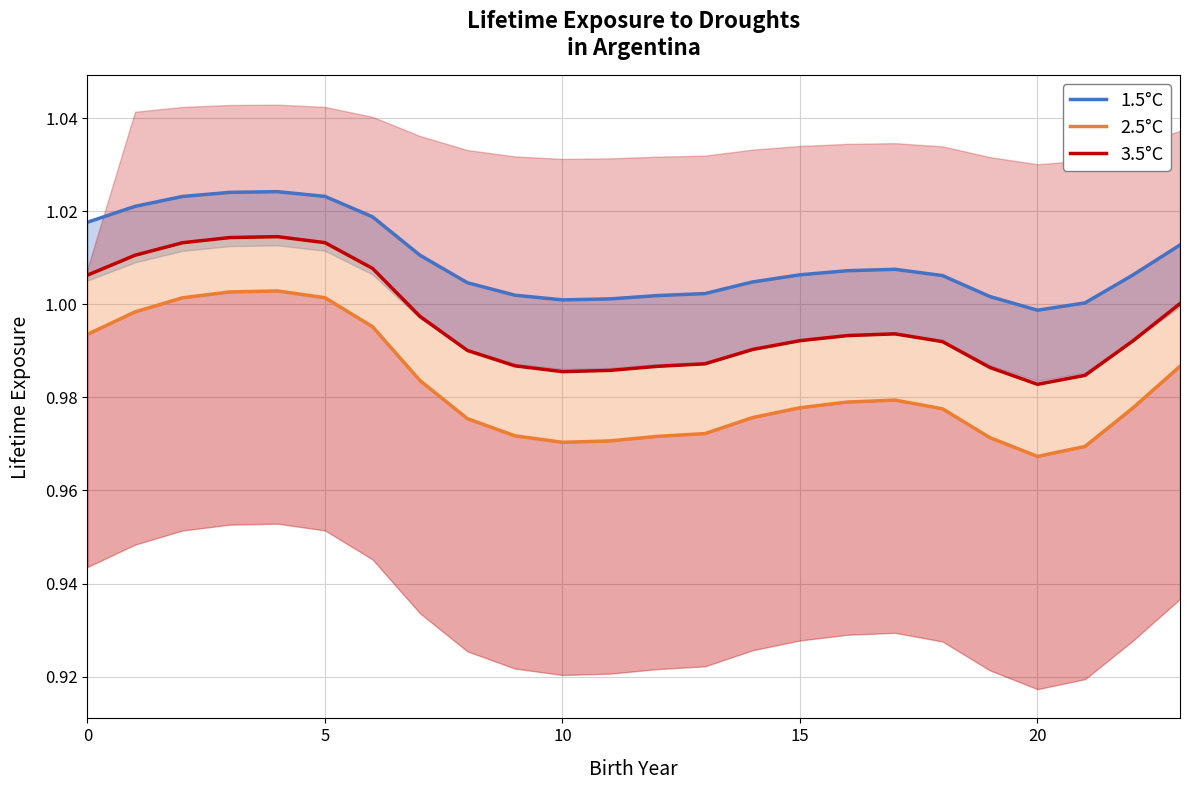

Is it true that 3.5°C equals 0.3 at 22?

False